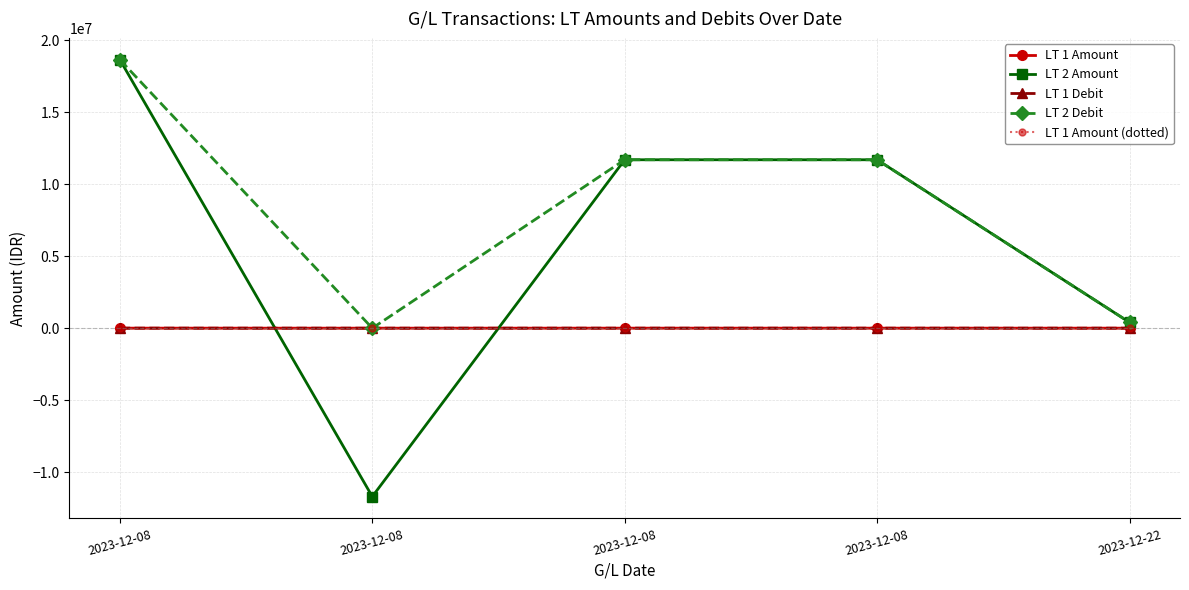

What is the sum of the LT 2 Amount values at 2023-12-22 and 2023-12-08?

12102240.0